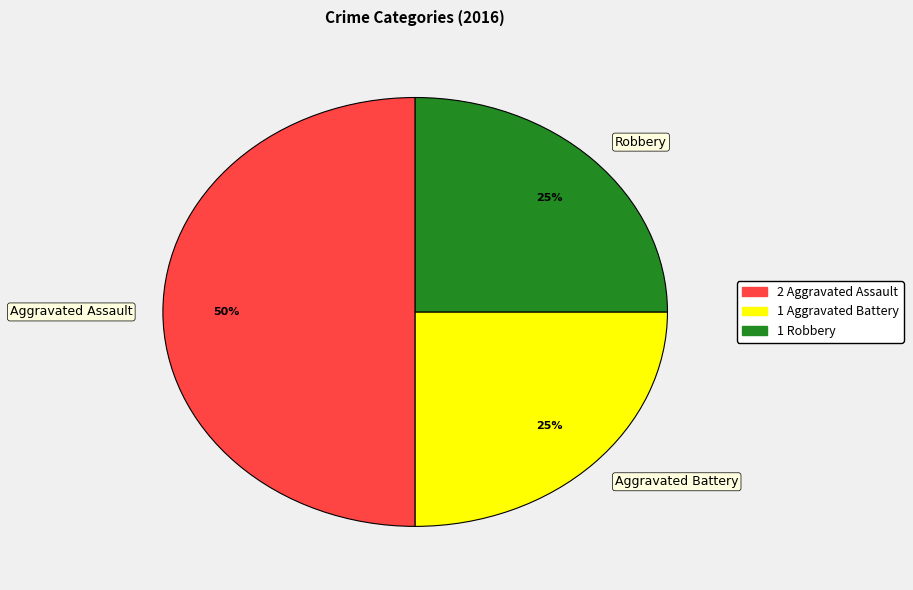

What is the ratio of the value at Aggravated Assault to the value at Aggravated Battery?

2.0